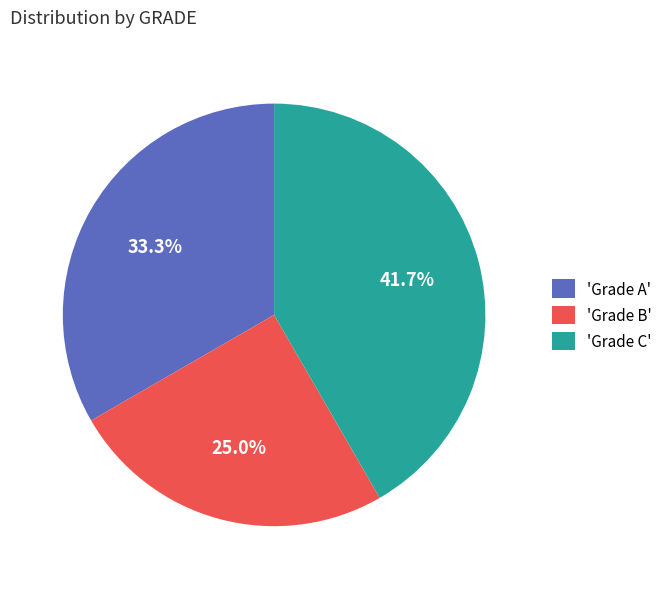

How many segments does this pie chart have?

3